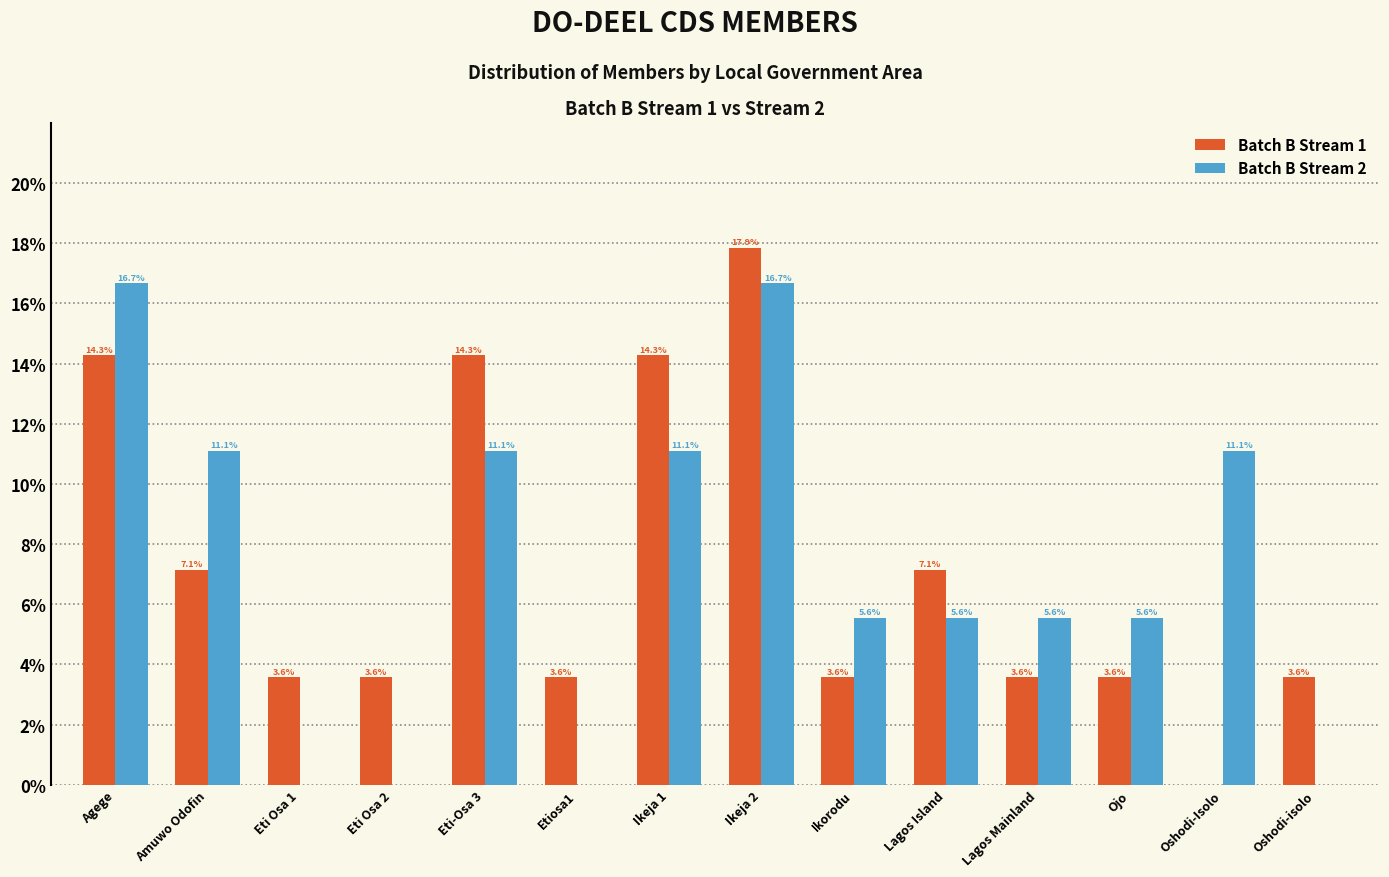

Reading left to right, list all the values displayed in this chart.

Batch B Stream 1: Agege=14.3	Amuwo Odofin=7.1	Eti Osa 1=3.6	Eti Osa 2=3.6	Eti-Osa 3=14.3	Etiosa1=3.6	Ikeja 1=14.3	Ikeja 2=17.9	Ikorodu=3.6	Lagos Island=7.1	Lagos Mainland=3.6	Ojo=3.6	Oshodi-Isolo=0.0	Oshodi-isolo=3.6
Batch B Stream 2: Agege=16.7	Amuwo Odofin=11.1	Eti Osa 1=0.0	Eti Osa 2=0.0	Eti-Osa 3=11.1	Etiosa1=0.0	Ikeja 1=11.1	Ikeja 2=16.7	Ikorodu=5.6	Lagos Island=5.6	Lagos Mainland=5.6	Ojo=5.6	Oshodi-Isolo=11.1	Oshodi-isolo=0.0